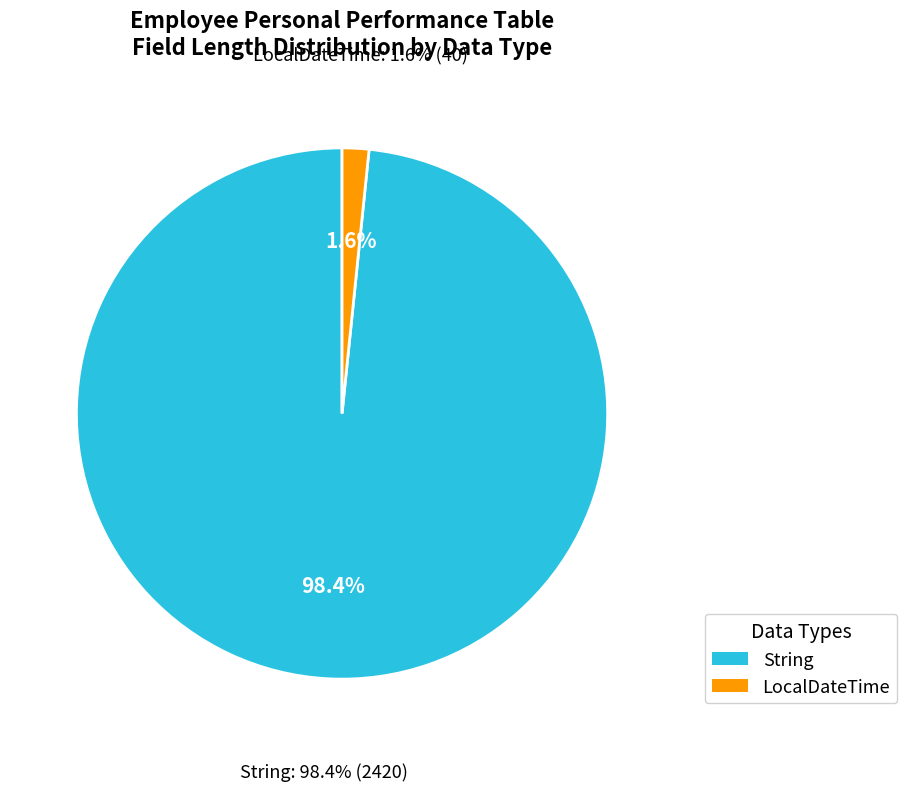

Does any single category account for the majority?

No